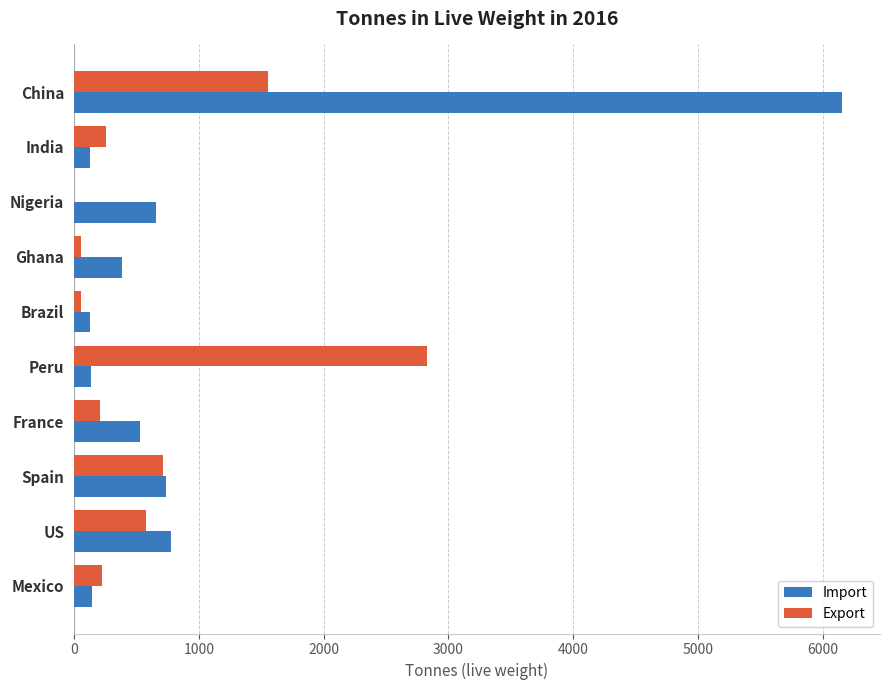

Which series has the largest total across all categories?

Import